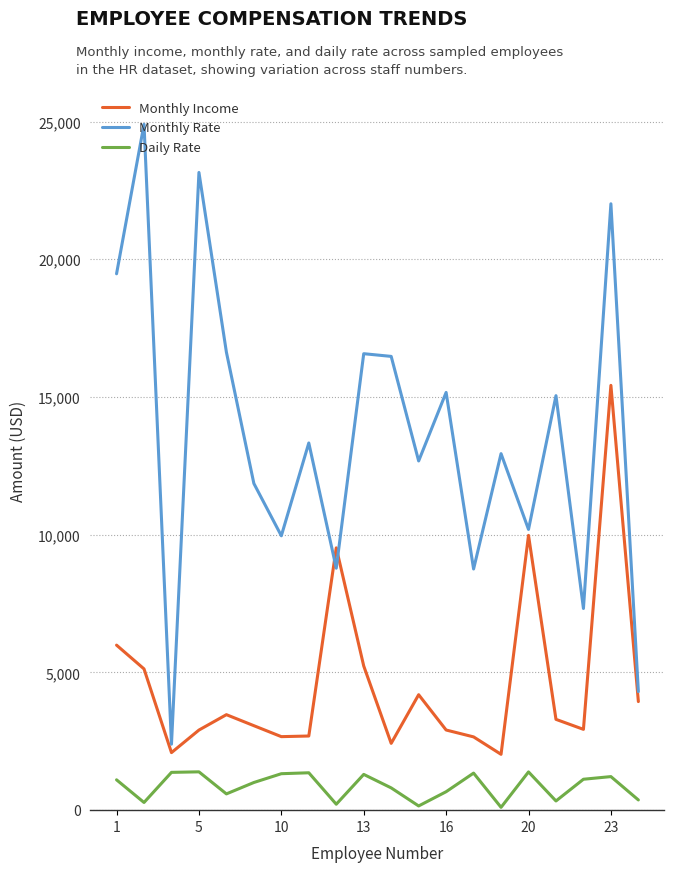

Which series has the widest spread of values?

Monthly Rate